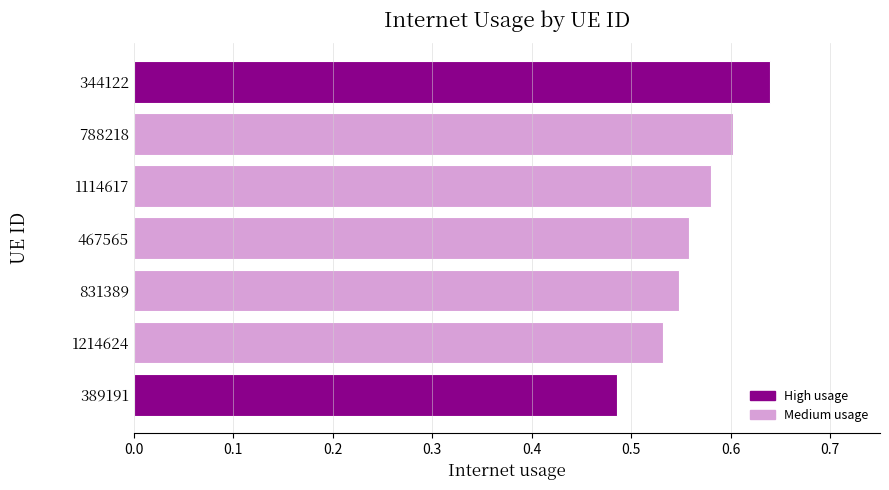

Count the values in the range 0 to 1.

7